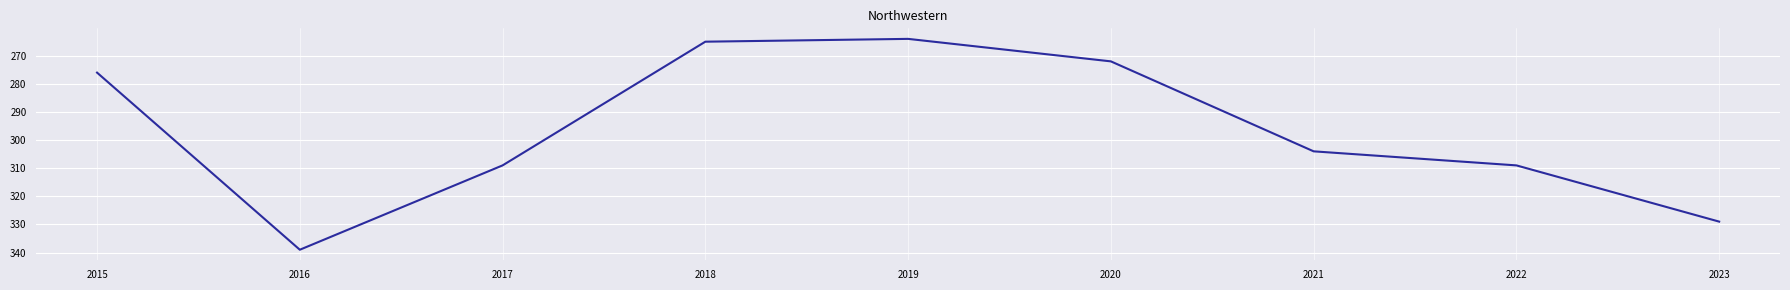

Which label corresponds to the largest value in the chart?

2016